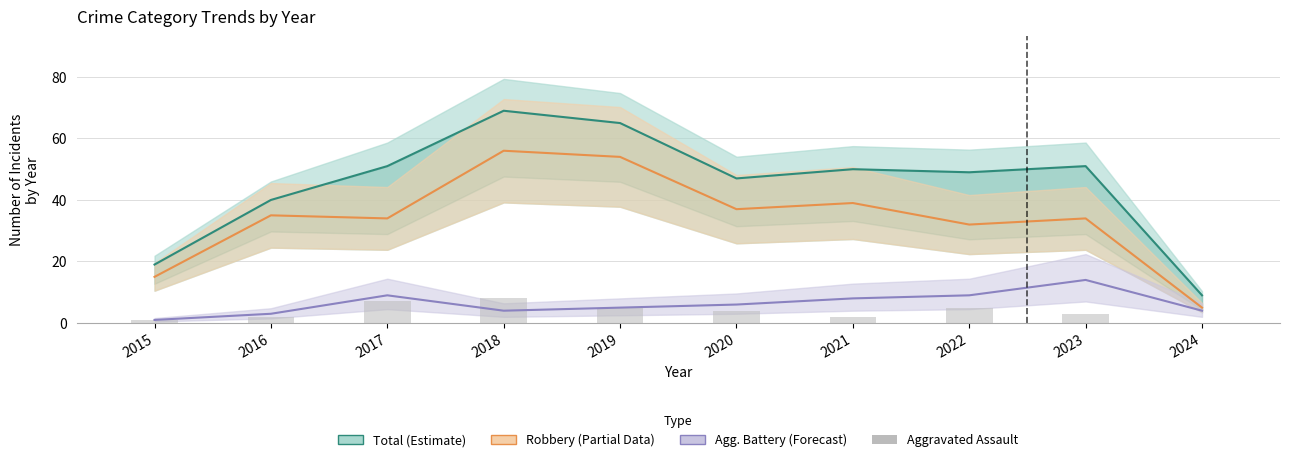

Rank the series at 2018 from lowest to highest value.

Agg. Battery (Forecast), Aggravated Assault, Robbery (Partial), Total (Estimate)